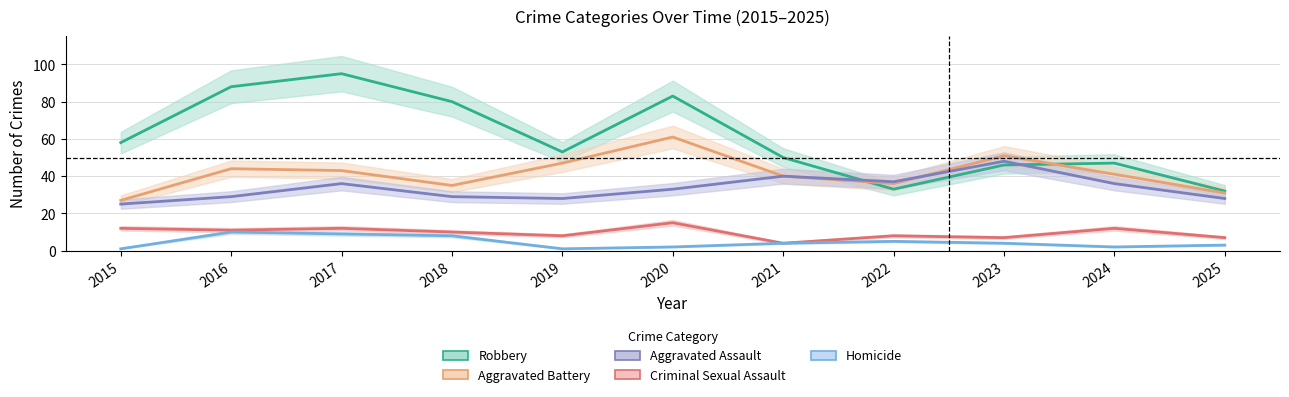

Where is the first local maximum for Aggravated Assault?

2017